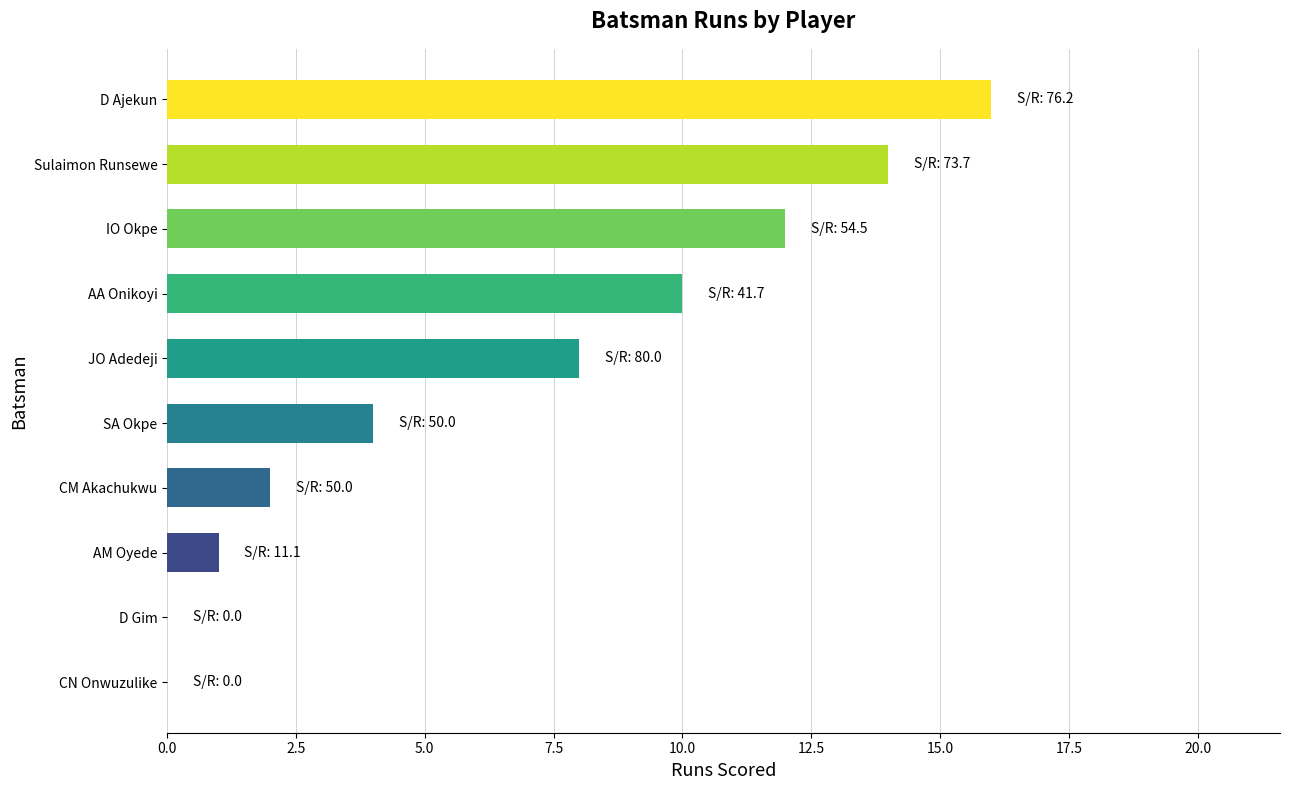

What is the sum of the values at JO Adedeji and IO Okpe?

20